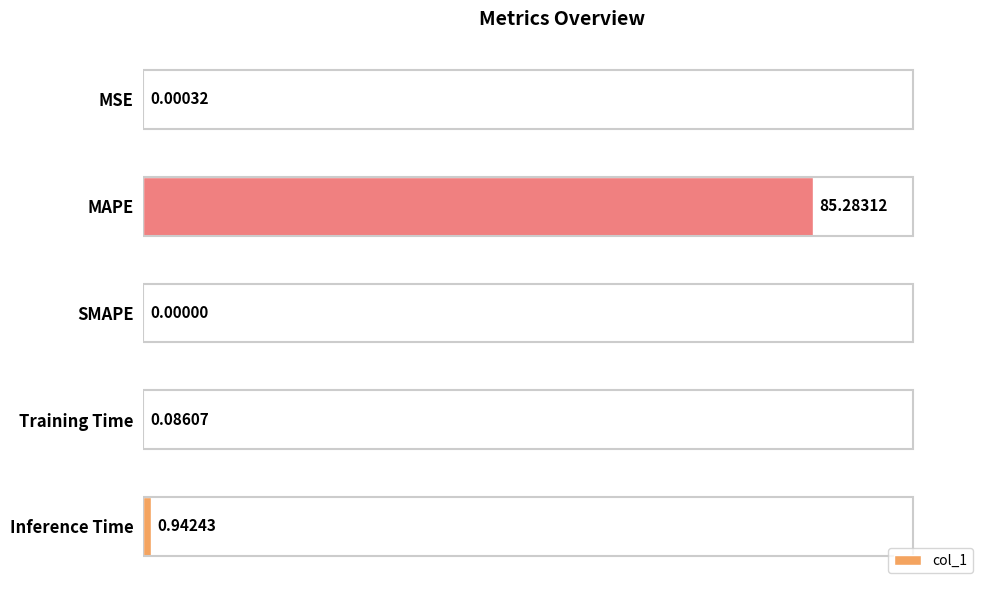

Which has a higher value, MSE or SMAPE?

MSE